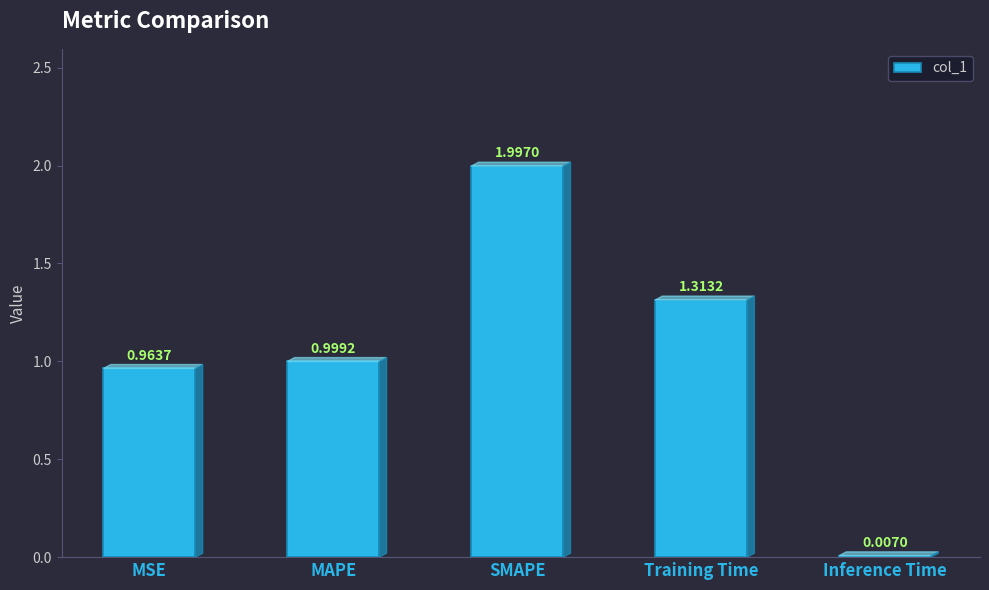

What is the sum of the values at Inference Time and SMAPE?

2.0